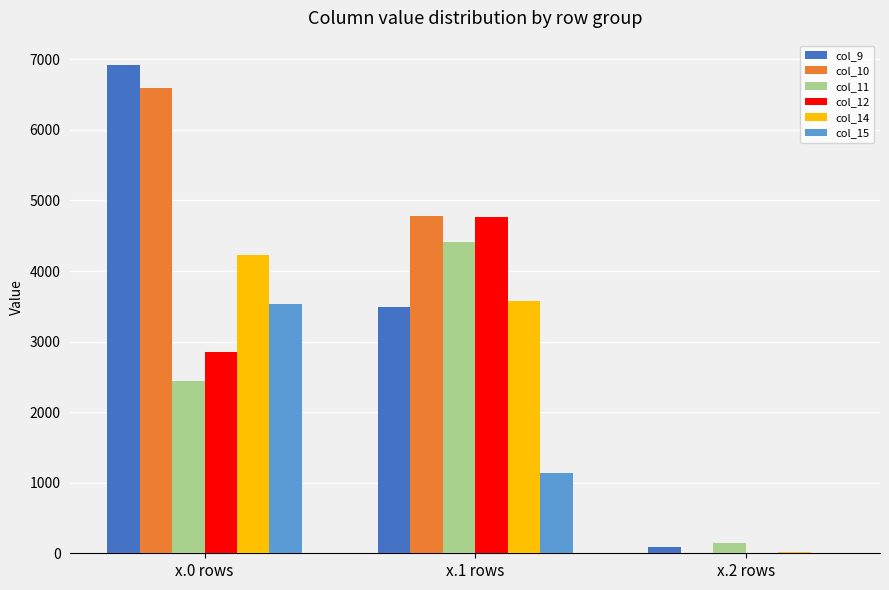

The value of col_11 at x.1 rows is 5823.2. True or false?

False